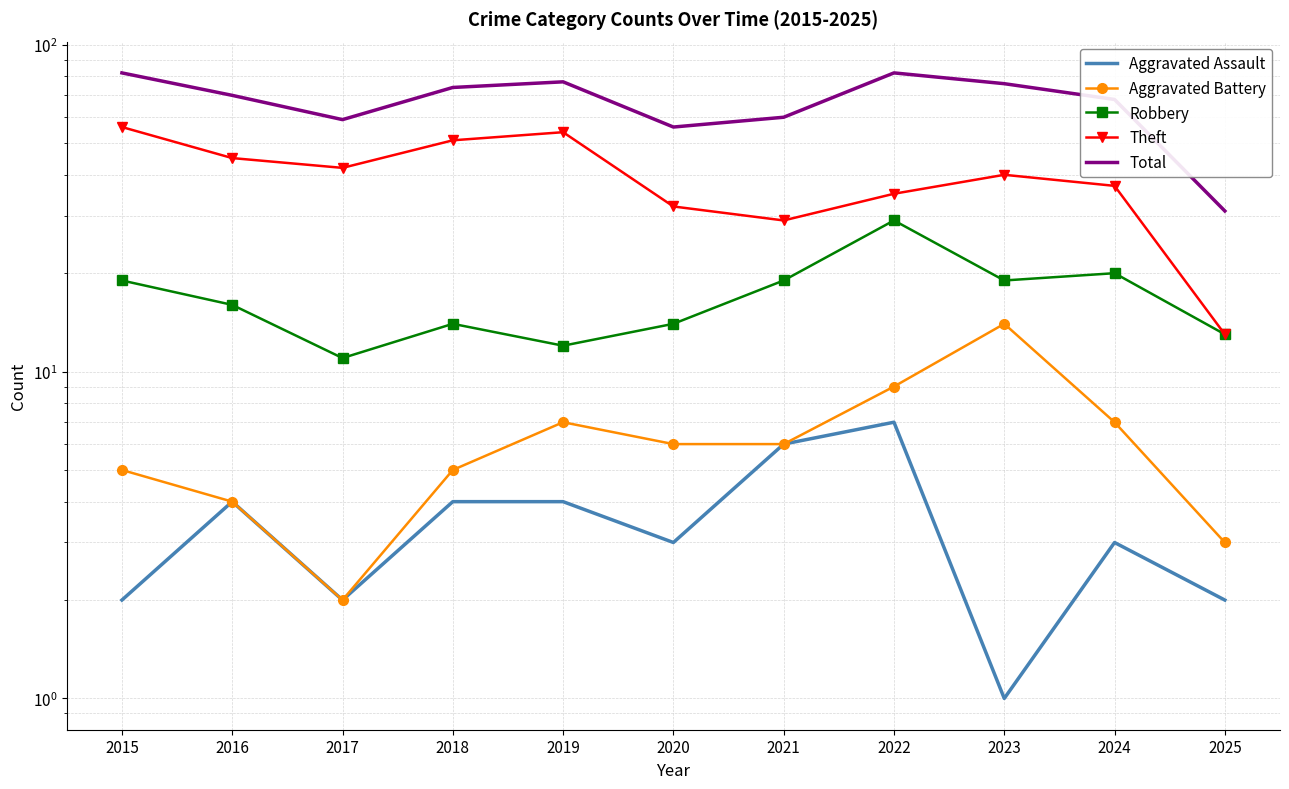

What is the smallest value displayed?

1